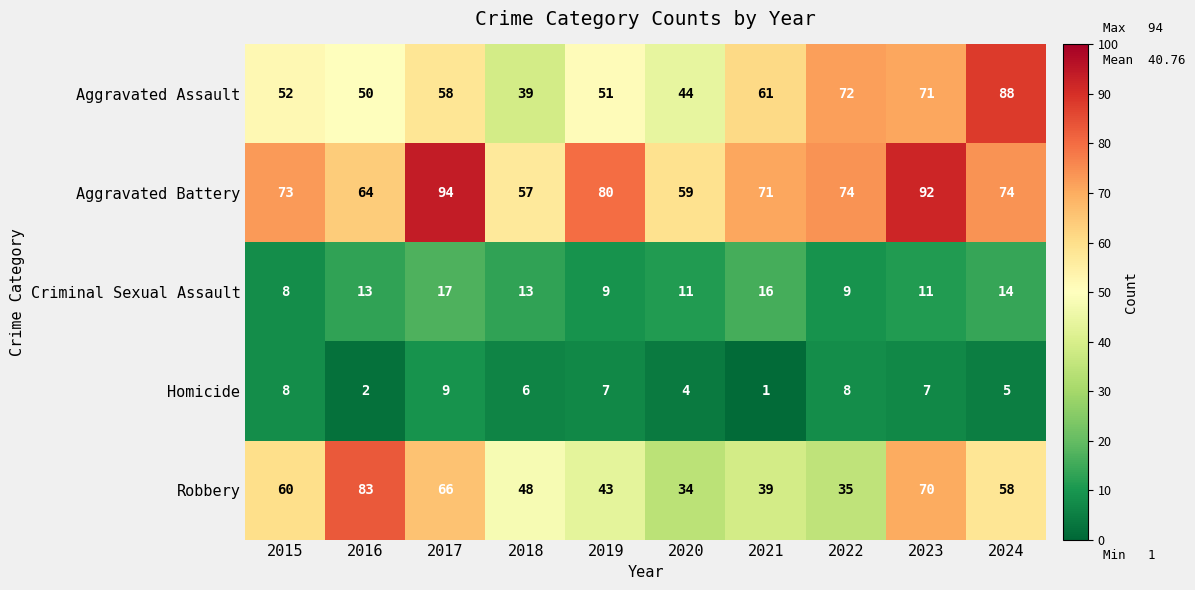

What is the sum of all Aggravated Assault values?

586